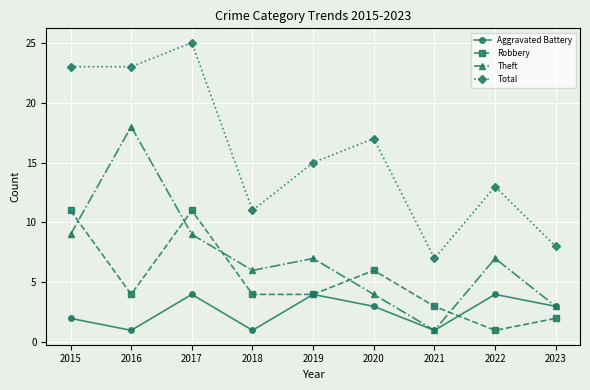

What are all the series names shown in the legend?

Aggravated Battery, Robbery, Theft, Total